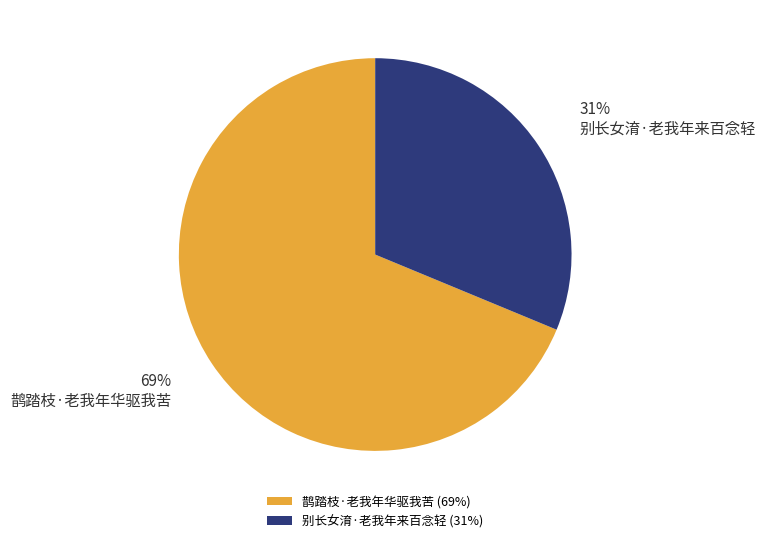

True or false: 别长女淯·老我年来百念轻 accounts for 31% of the total.

True